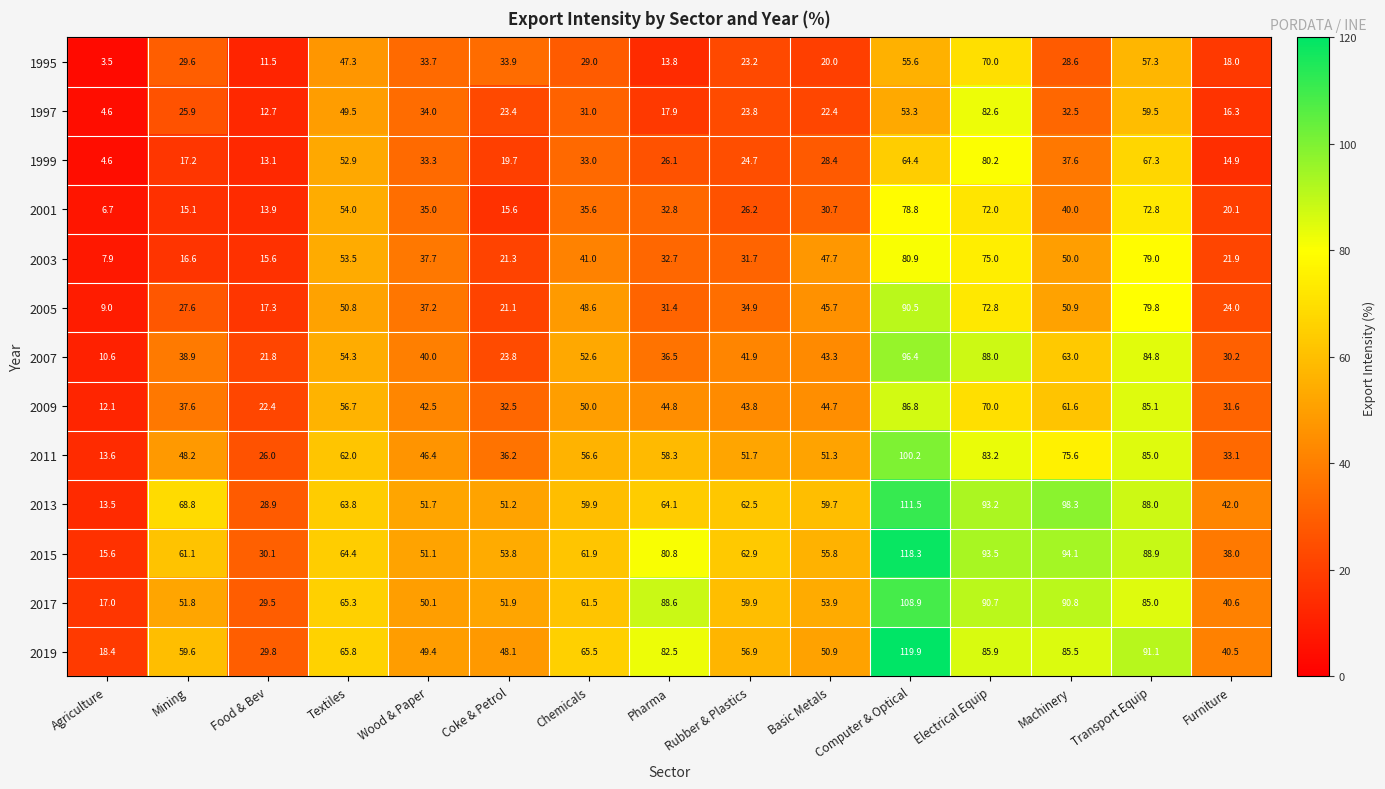

Which series changed the most between Mining and Coke & Petrol?

2013